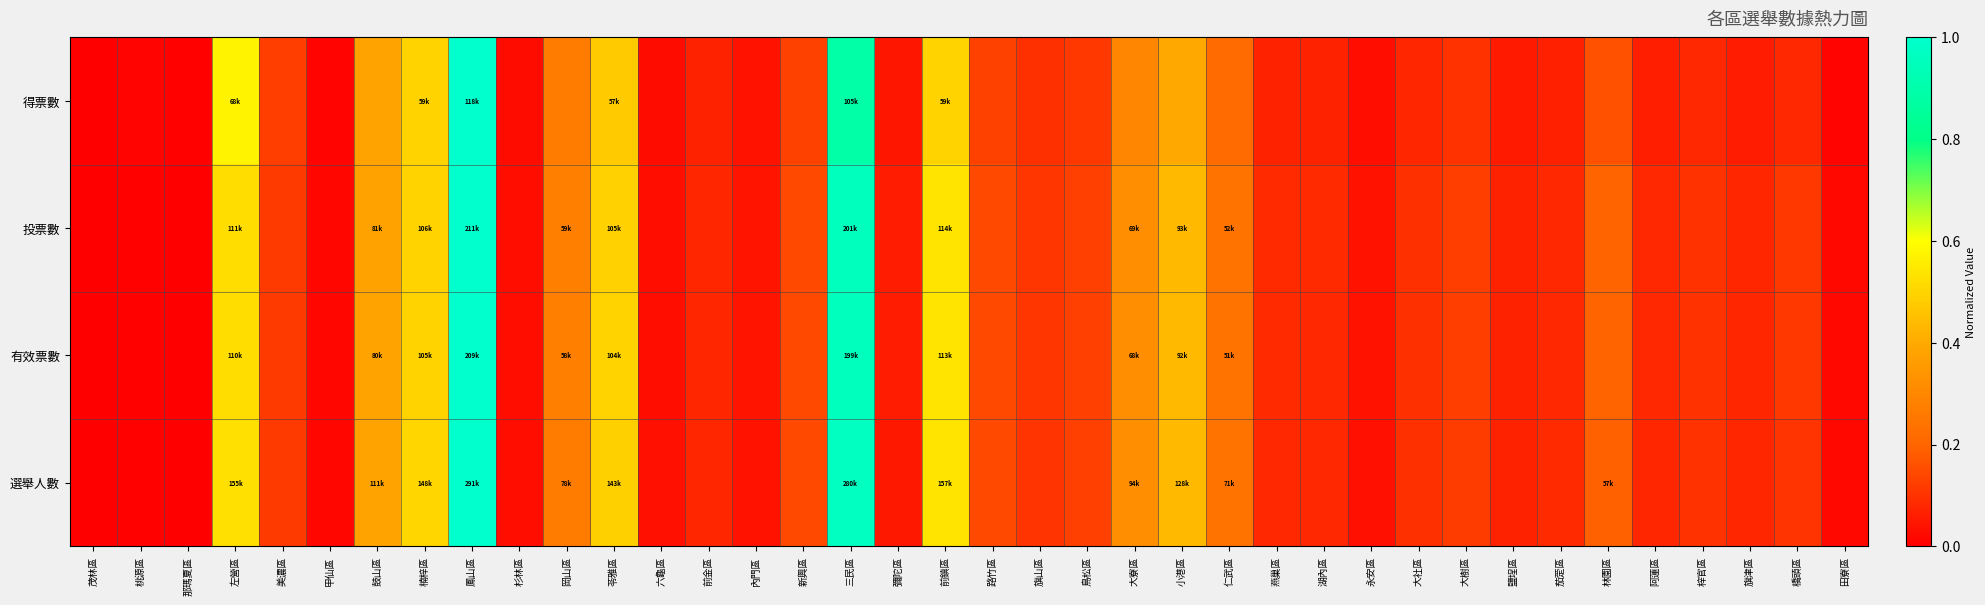

Rank the series at 鹽埕區 from lowest to highest value.

得票數, 選舉人數, 有效票數, 投票數